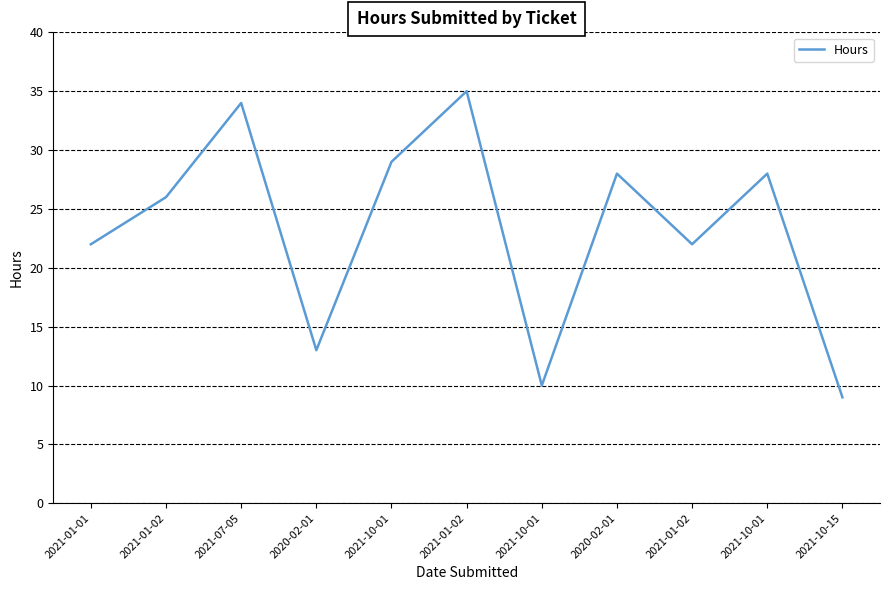

What is the difference between the values at 2021-01-02 and 2021-10-01?

7